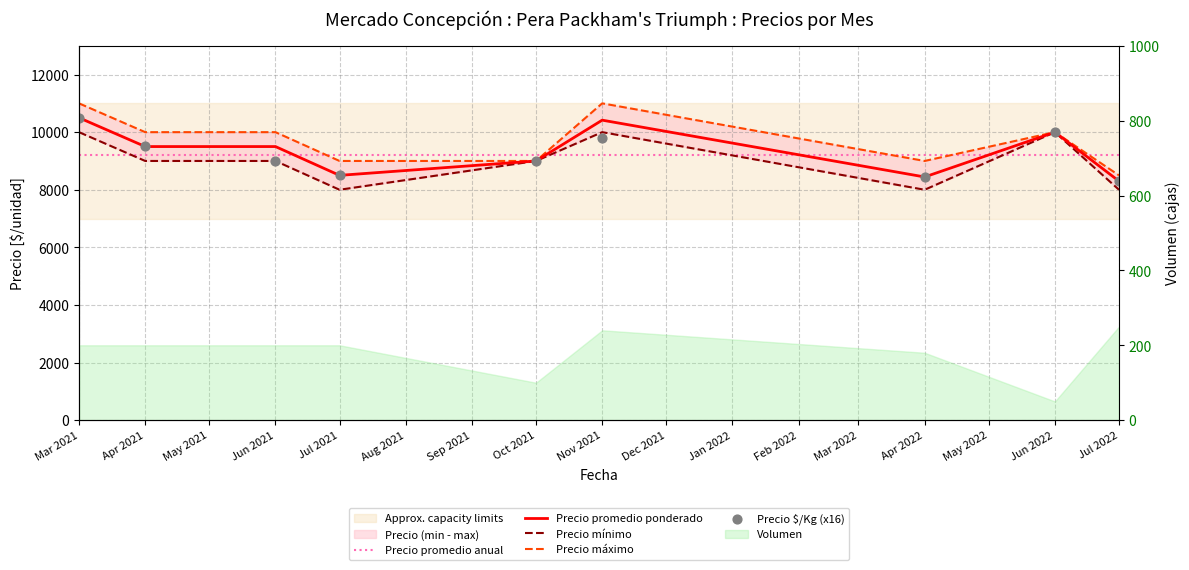

At how many categories does at least one series exceed 8005?

9